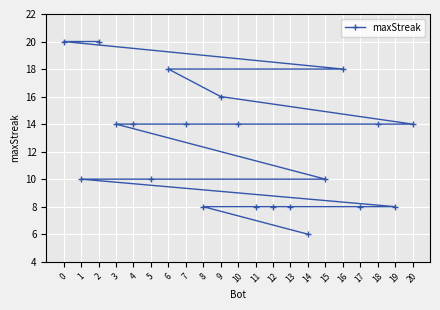

Which category has the lowest value across all series?

14